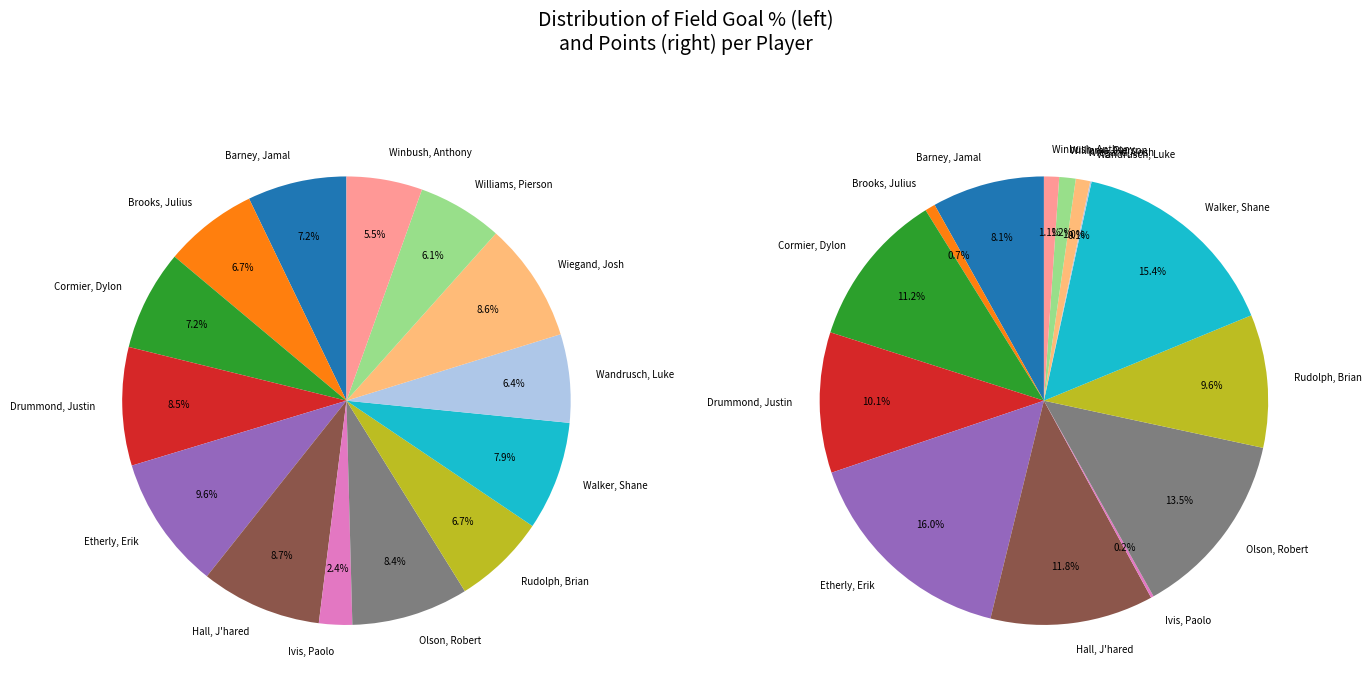

What percentage is NOT represented by 10?

93.6%